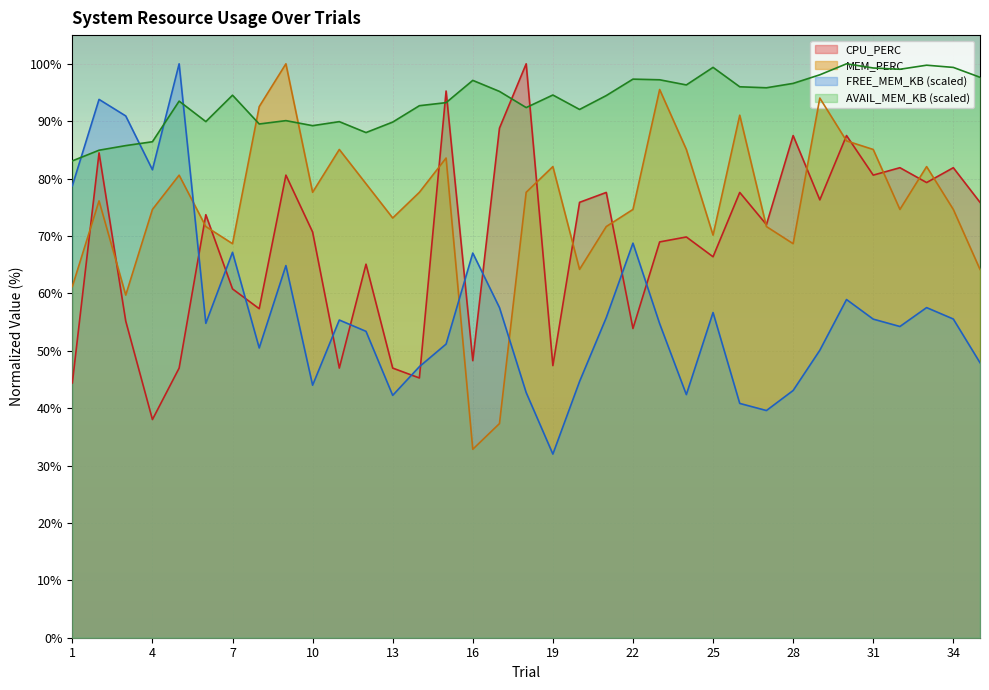

Which series has the largest total across all categories?

AVAIL_MEM_KB (scaled)